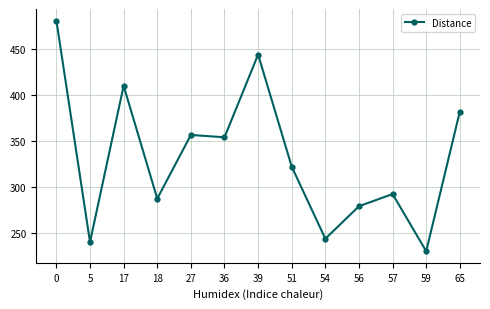

What is the difference between the values at 27 and 5?

116.5